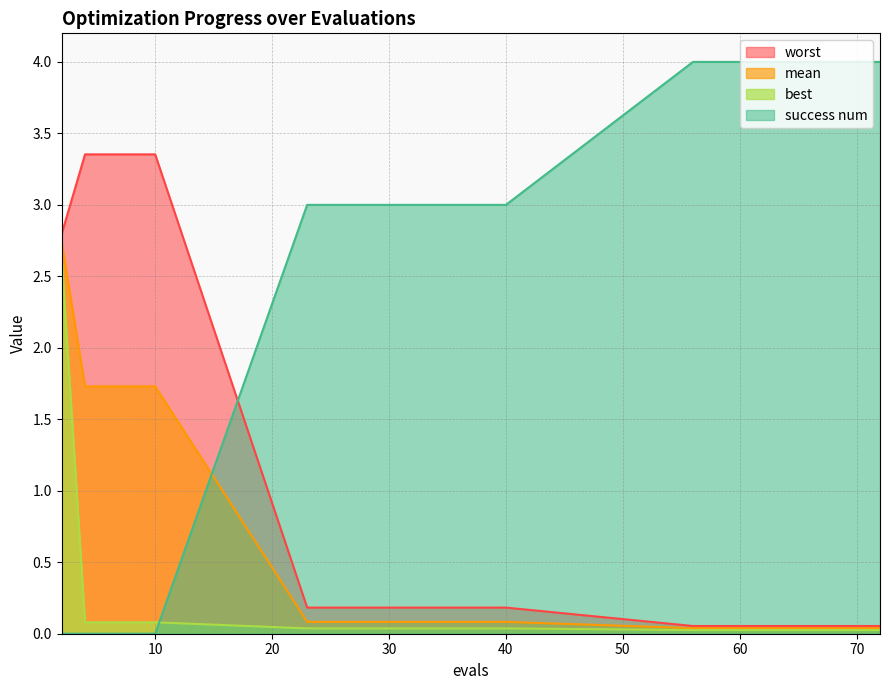

Reading left to right, extract all data points from this chart.

mean: 2.7	1.7	1.7	1.7	1.7	0.1	0.1	0.1	0.1	0.0	0.0	0.0	0.0	0.0
best: 2.6	0.1	0.1	0.1	0.1	0.0	0.0	0.0	0.0	0.0	0.0	0.0	0.0	0.0
worst: 2.8	3.4	3.4	3.4	3.4	0.2	0.2	0.2	0.2	0.1	0.1	0.1	0.1	0.1
success num: 0.0	0.0	0.0	0.0	0.0	3.0	3.0	3.0	3.0	4.0	4.0	4.0	4.0	4.0